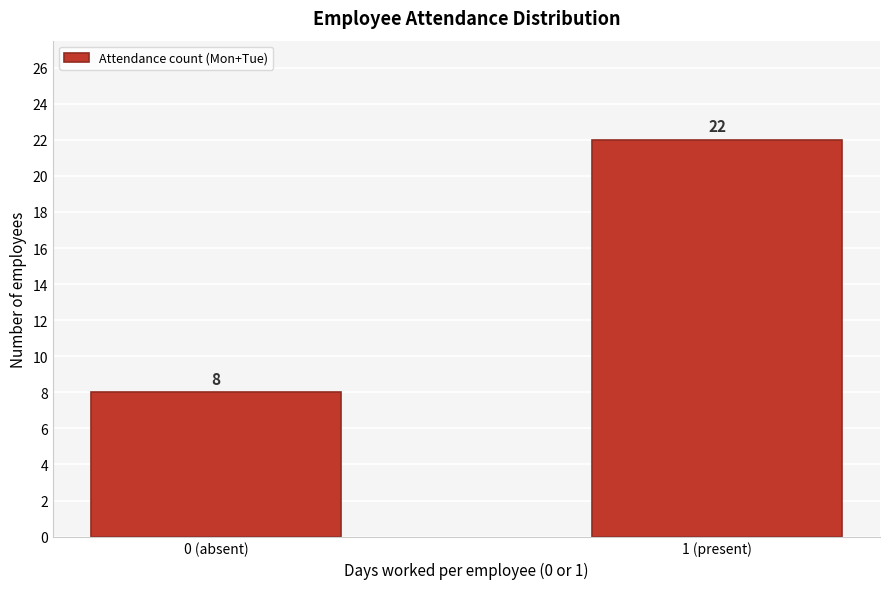

Reading right to left, list all the values displayed in this chart.

22	8